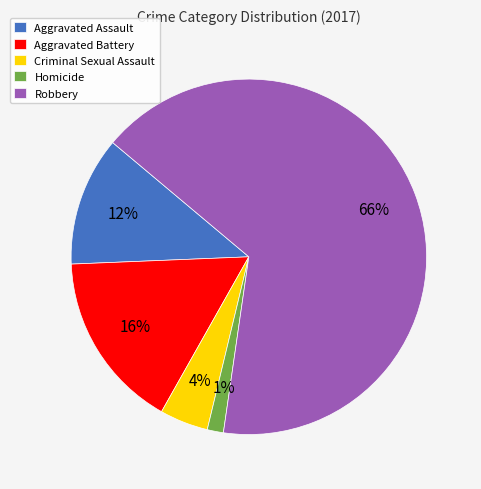

How many slices are in this pie chart?

5